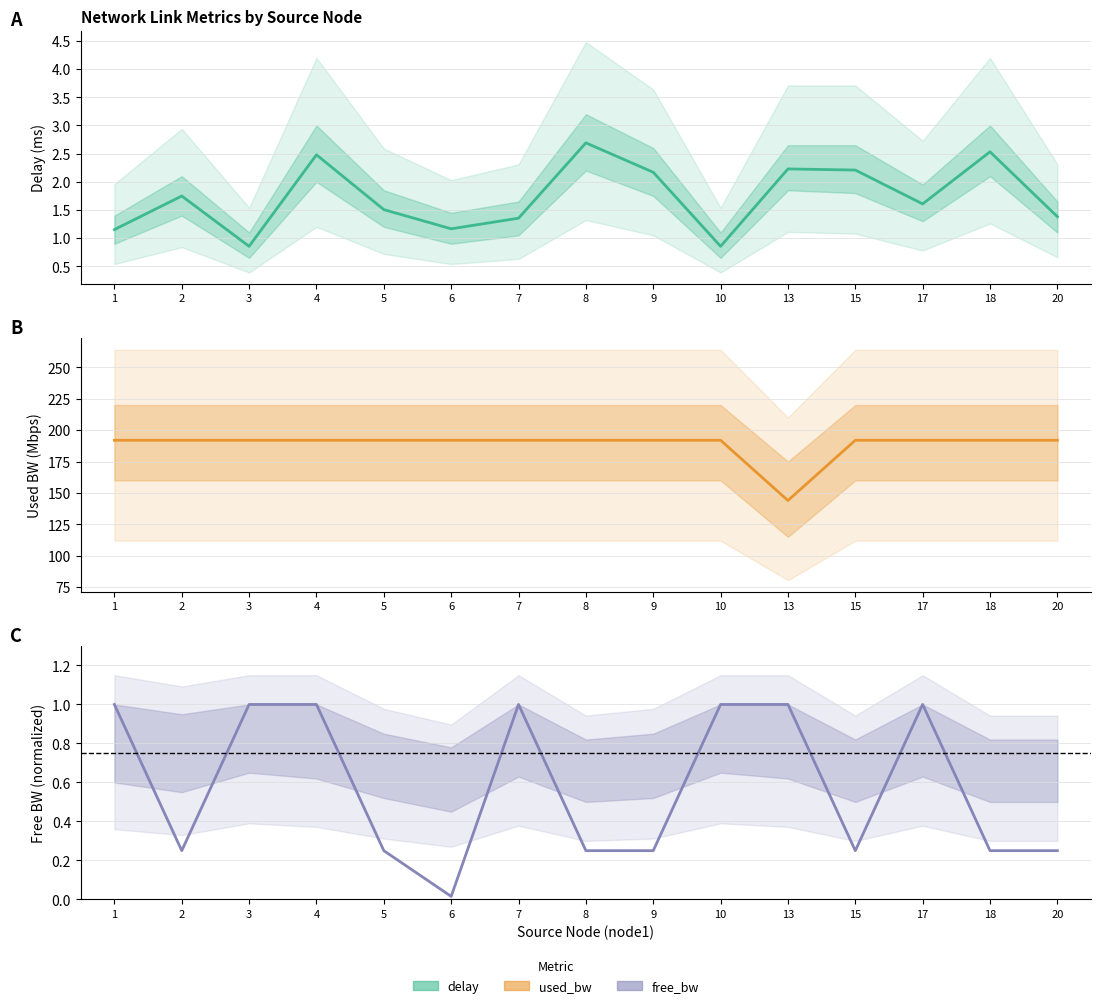

Between which two adjacent categories do delay and free_bw first intersect?

2 and 3